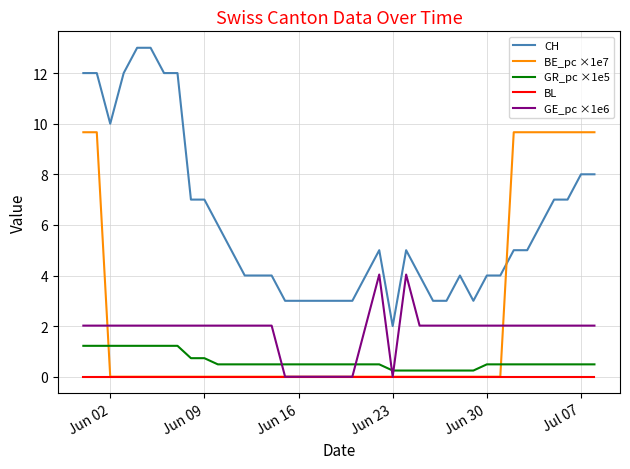

Rank the series by their maximum value, from lowest to highest.

BL, GR_pc ×1e5, GE_pc ×1e6, BE_pc ×1e7, CH